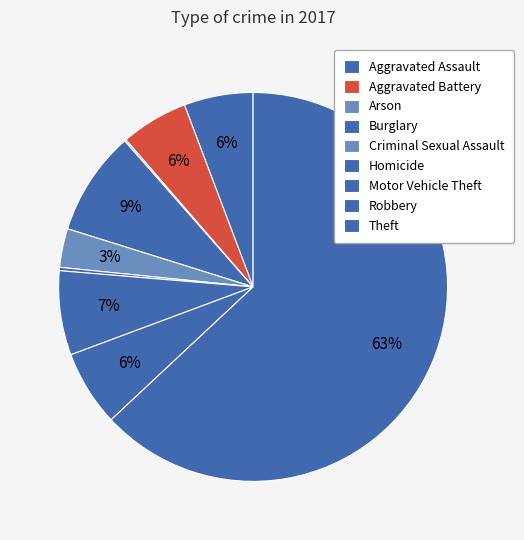

What percentage is the Burglary slice, to the nearest percent?

9%